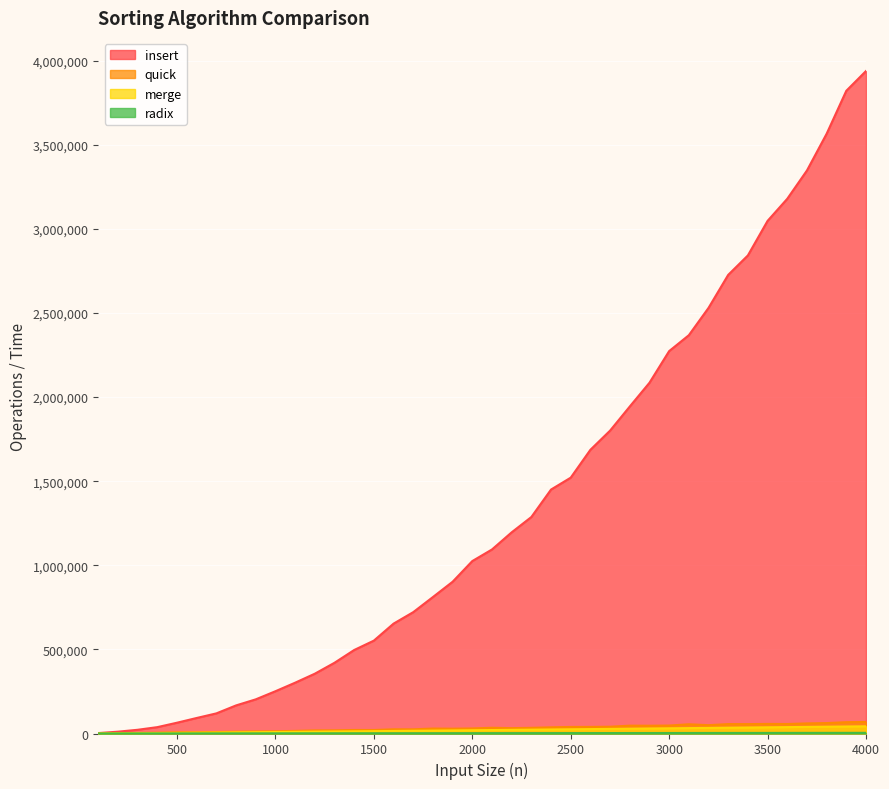

What are all the series names shown in the legend?

insert, quick, merge, radix